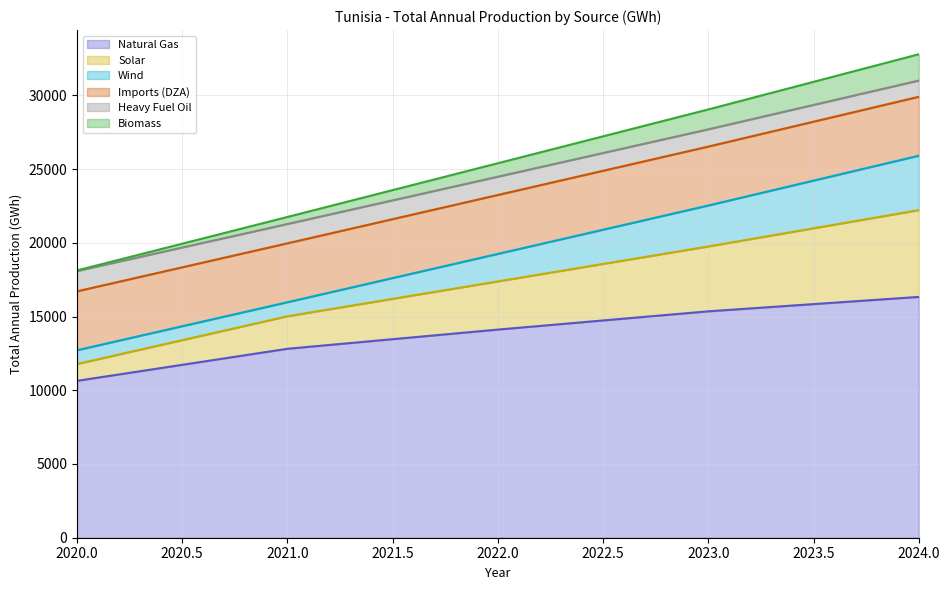

True or false: Biomass and Solar intersect in this chart.

False